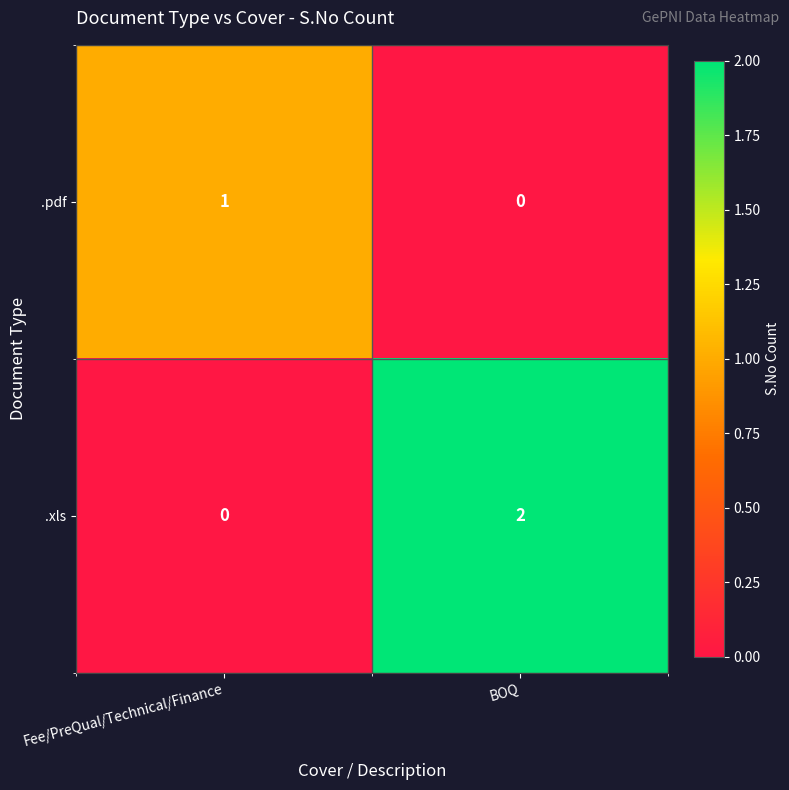

Reading right to left, transcribe all the data shown in this chart.

.pdf: 0	1
.xls: 2	0